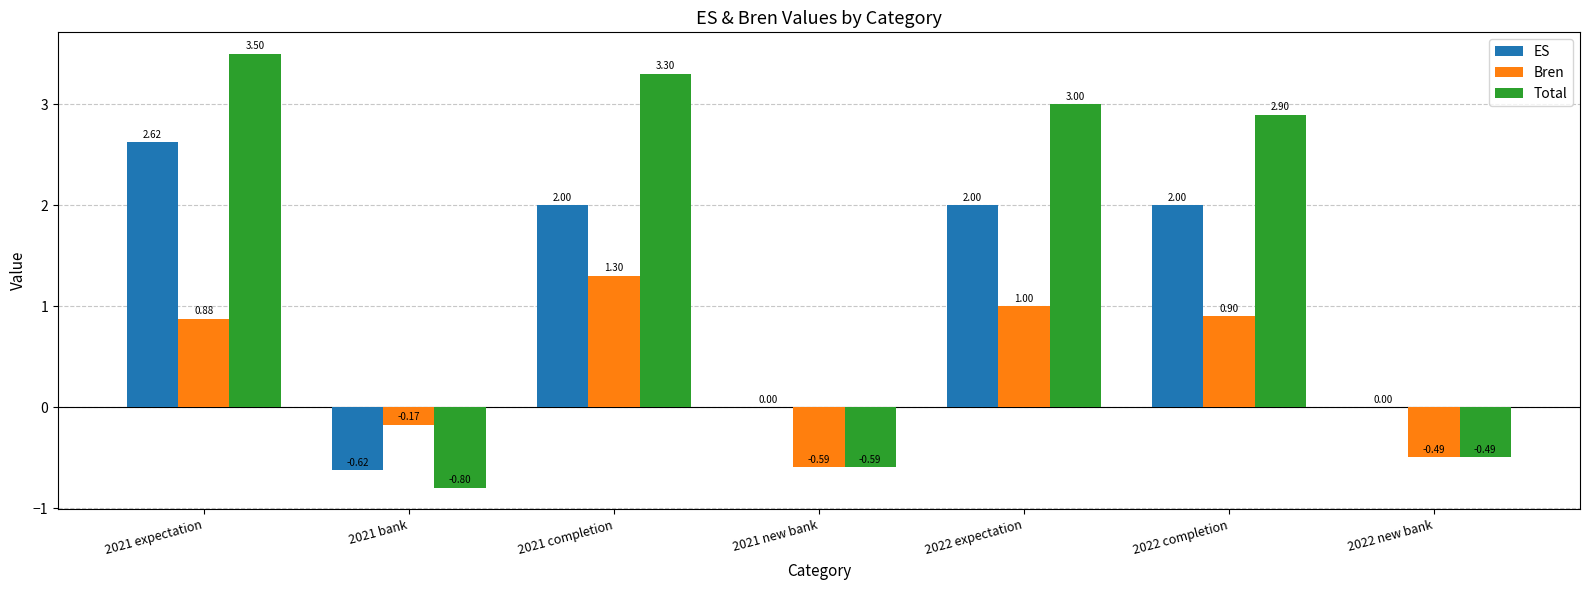

Which series has the largest total across all categories?

Total